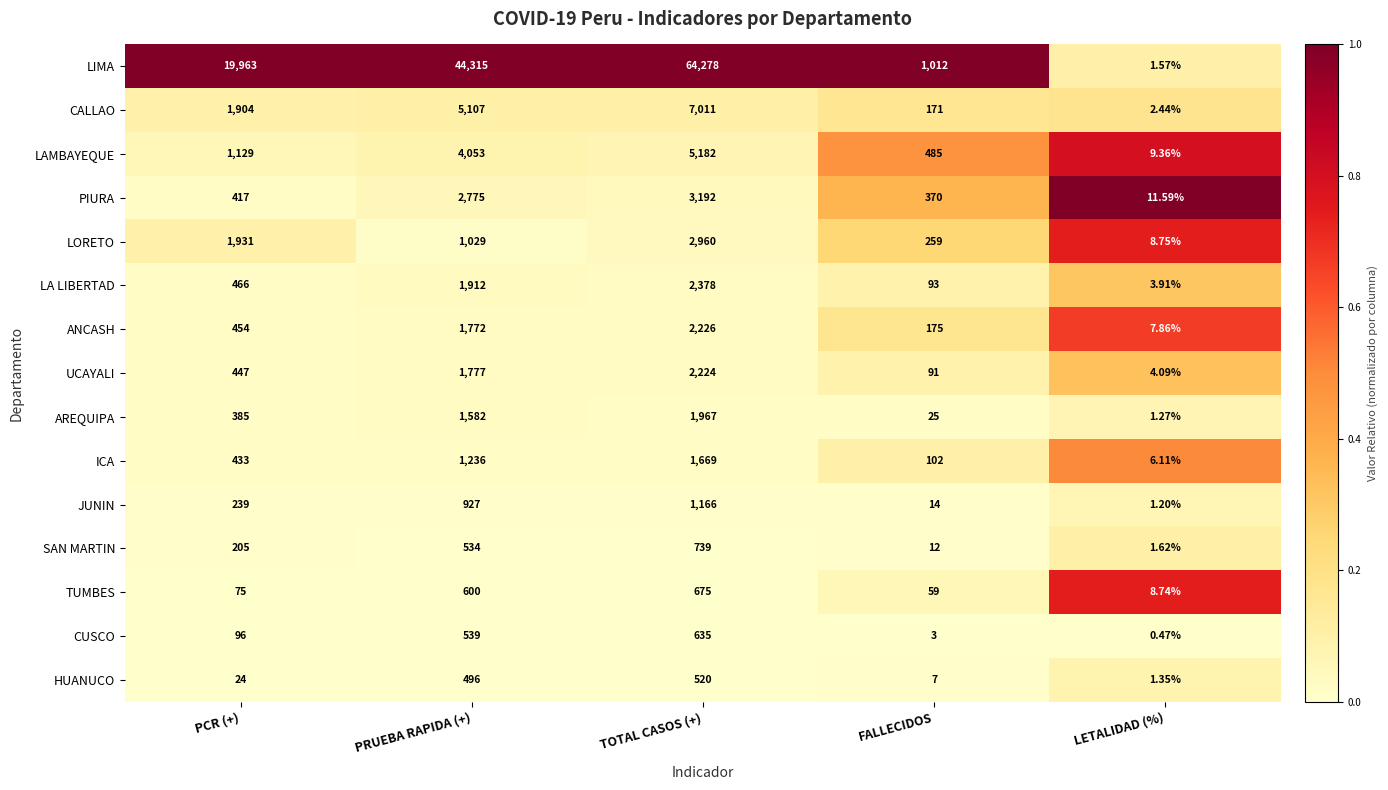

What is the difference between the highest and lowest values at PRUEBA RAPIDA (+)?

43819.0